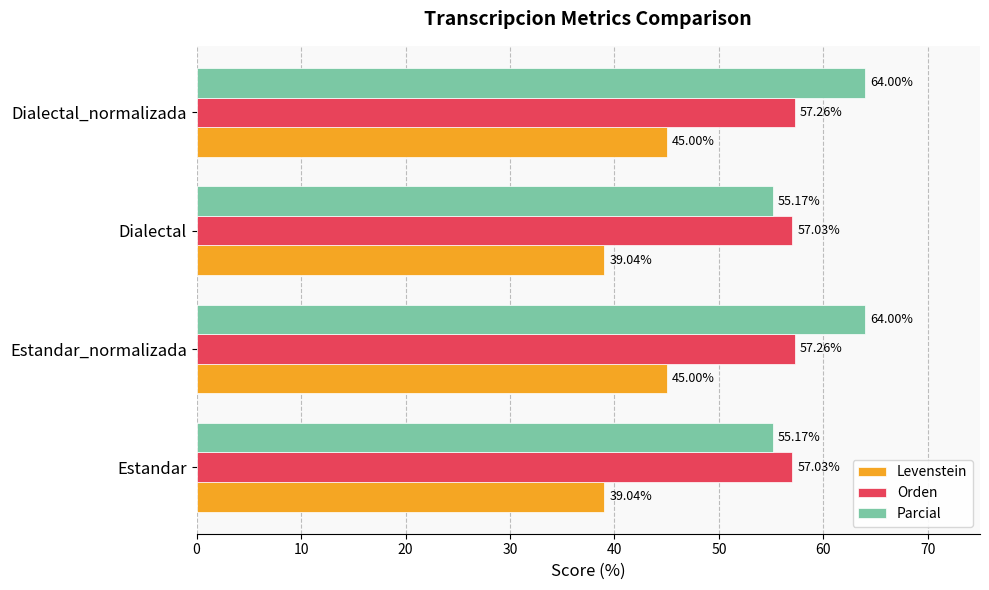

What is the total value across all series at Estandar?

151.2